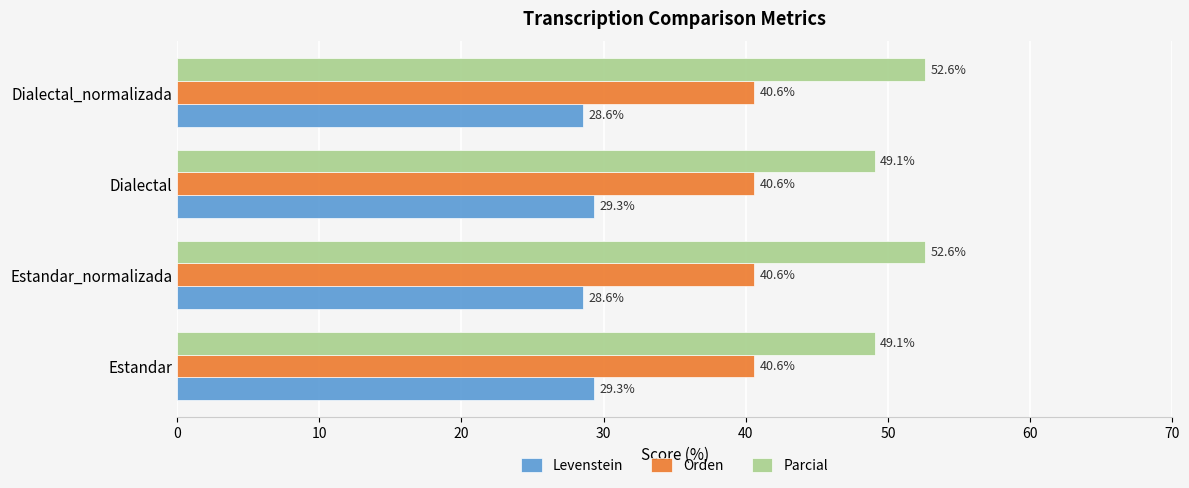

What is the spread (max minus min) of values at Dialectal?

19.8